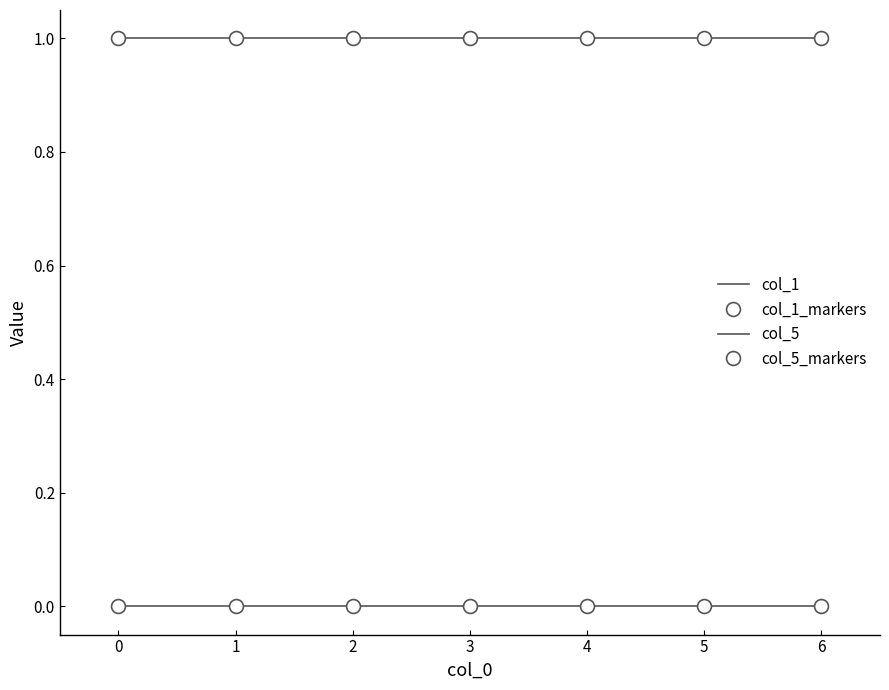

How many lines are shown in the chart?

2